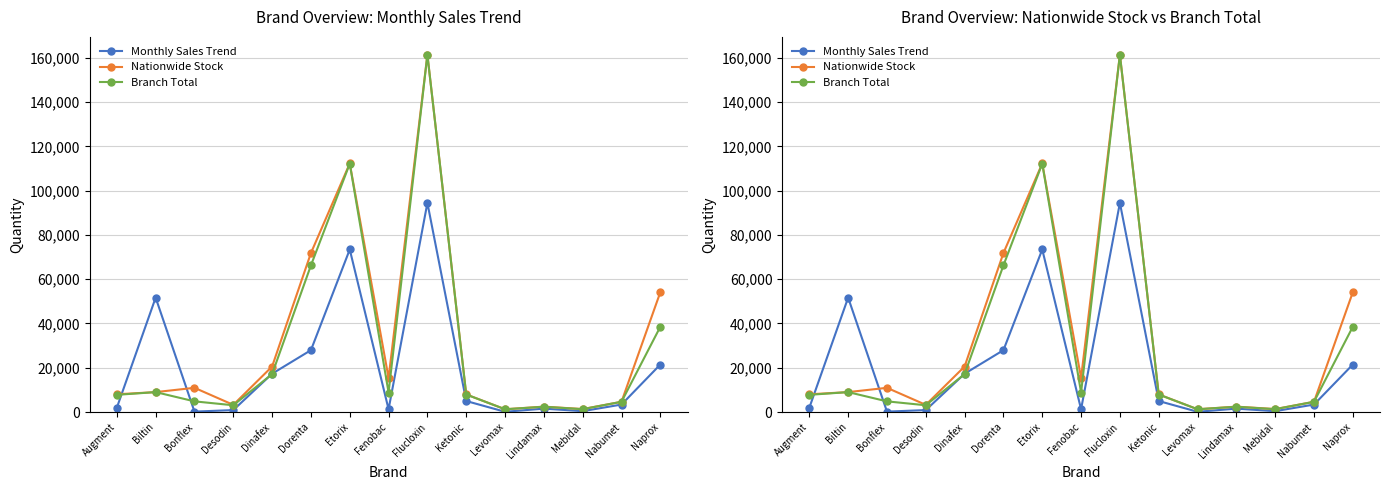

Between Biltin and Lindamax, which series saw the biggest shift?

Monthly Sales Trend